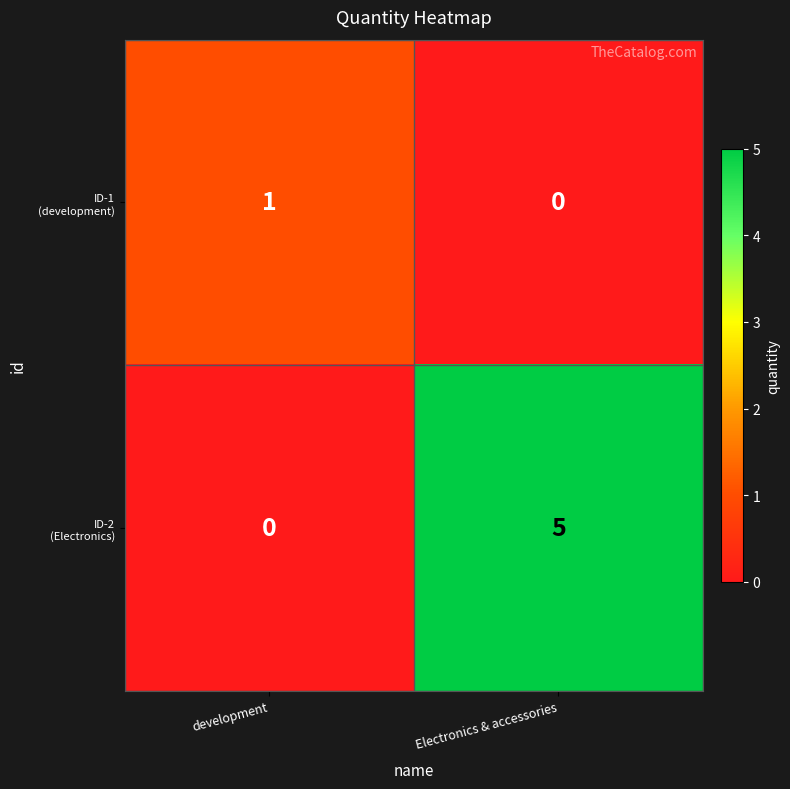

What is the total value across all series at Electronics & accessories?

5